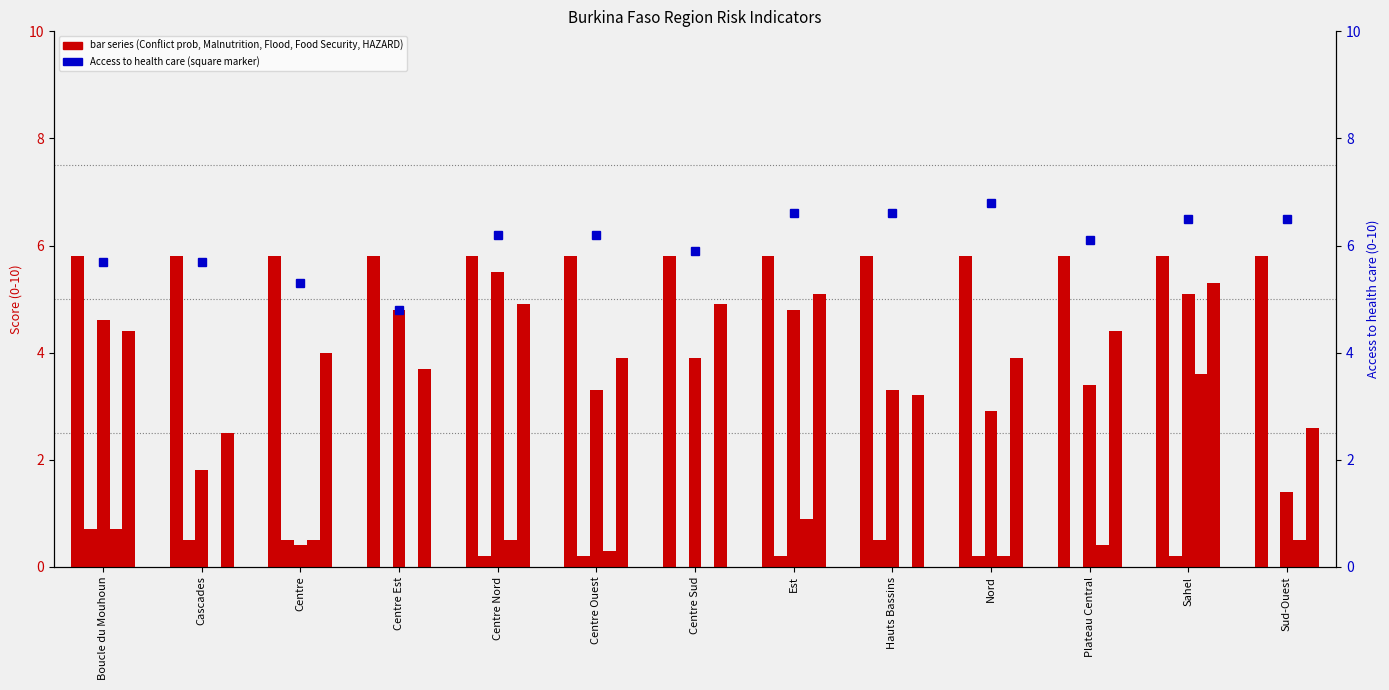

Which category has the highest value in the Access to health care series?

Nord